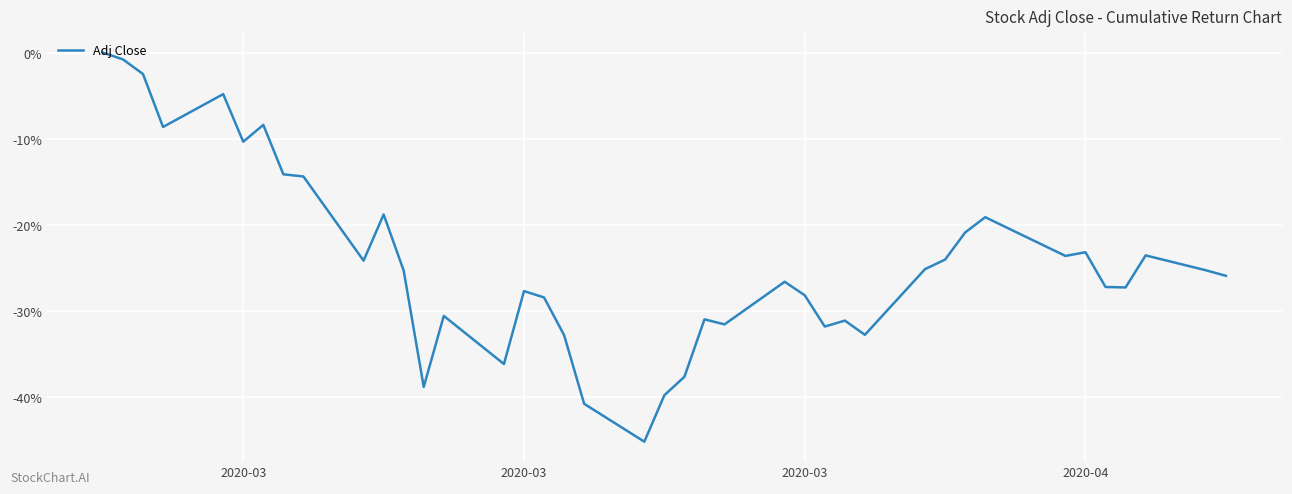

What is the smallest value displayed?

-45.2